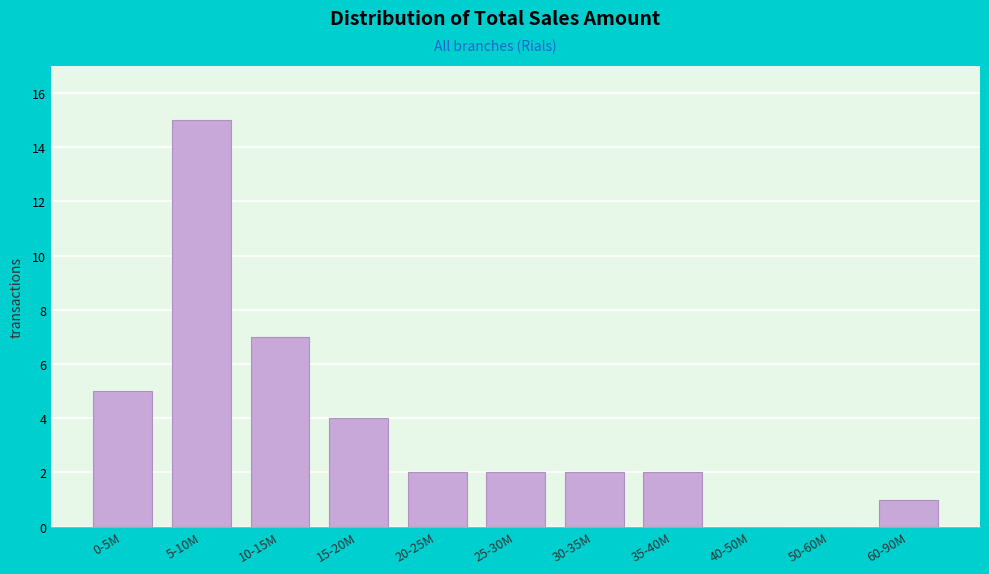

Reading left to right, extract all data points from this chart.

0-5M=5	5-10M=15	10-15M=7	15-20M=4	20-25M=2	25-30M=2	30-35M=2	35-40M=2	40-50M=0	50-60M=0	60-90M=1